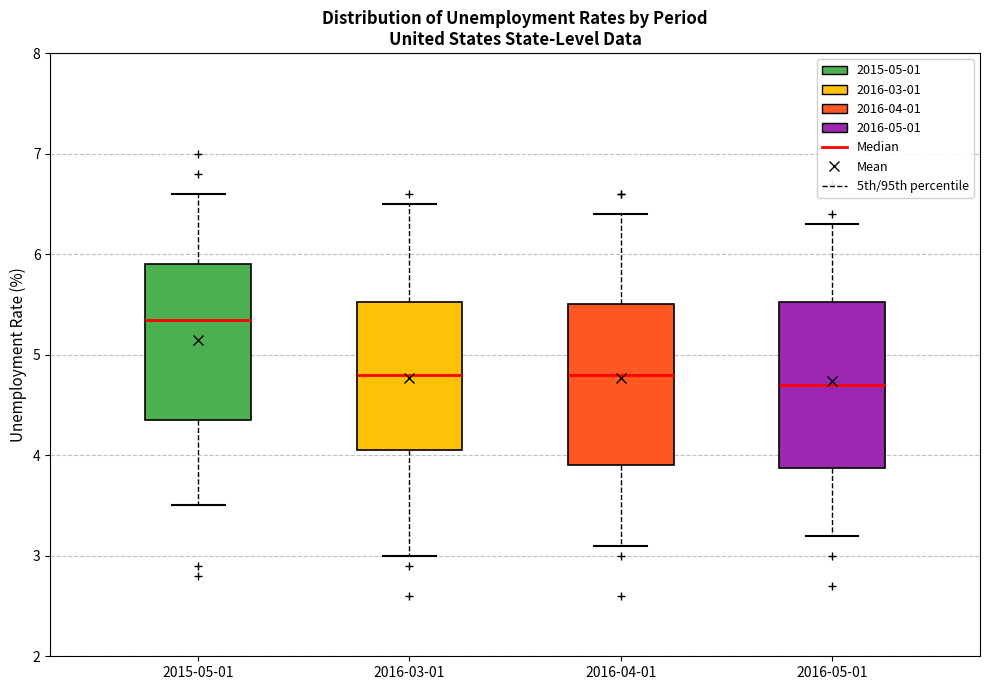

Where does the lower whisker of the box for 2016-04-01 end on the y-axis? The values are not printed on the chart, so give them approximately, as read against the axis.

3.1